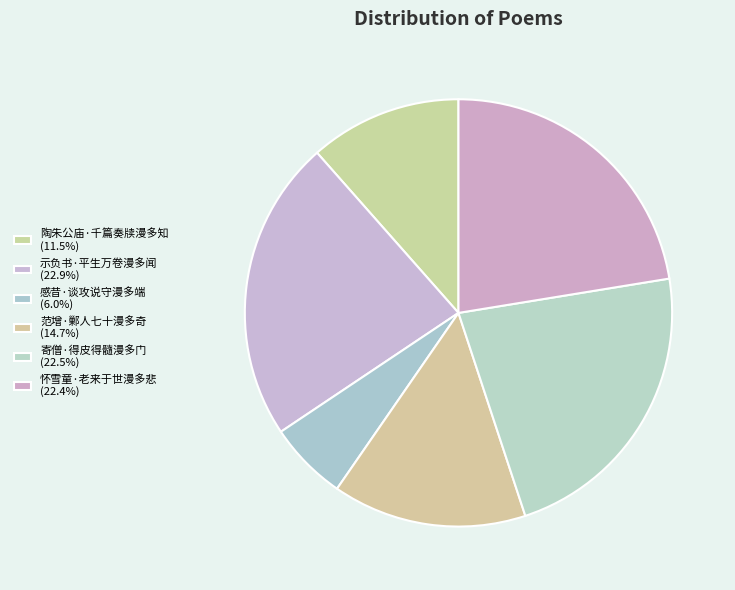

Count the number of slices in the pie.

6